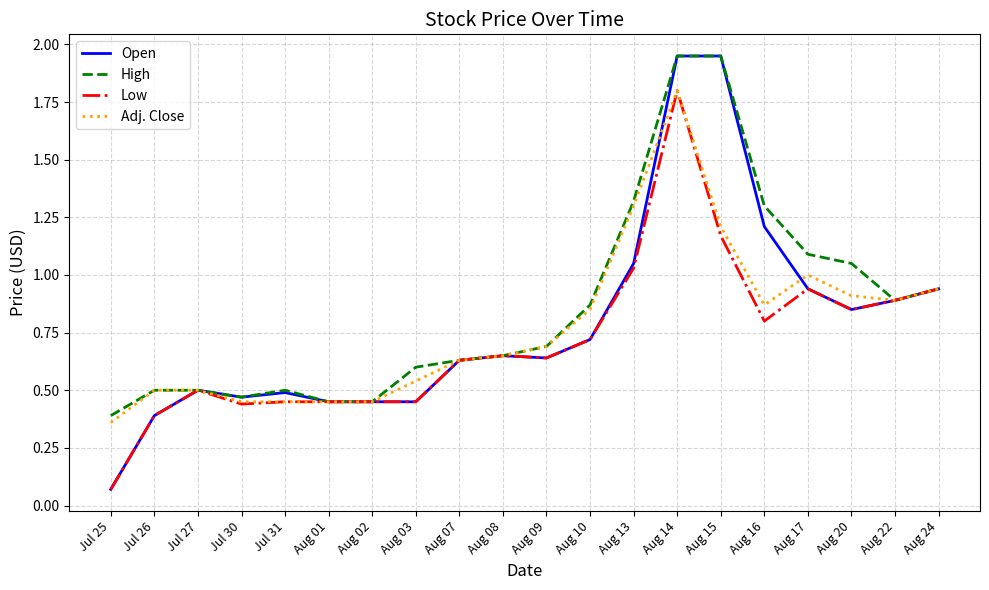

At how many categories does at least one series exceed 0?

20